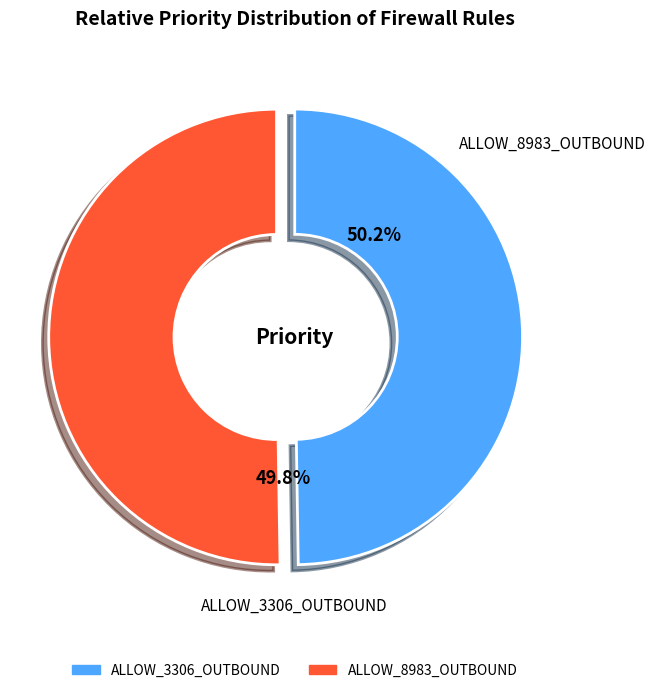

What is the change in value from ALLOW_3306_OUTBOUND to ALLOW_8983_OUTBOUND?

+1